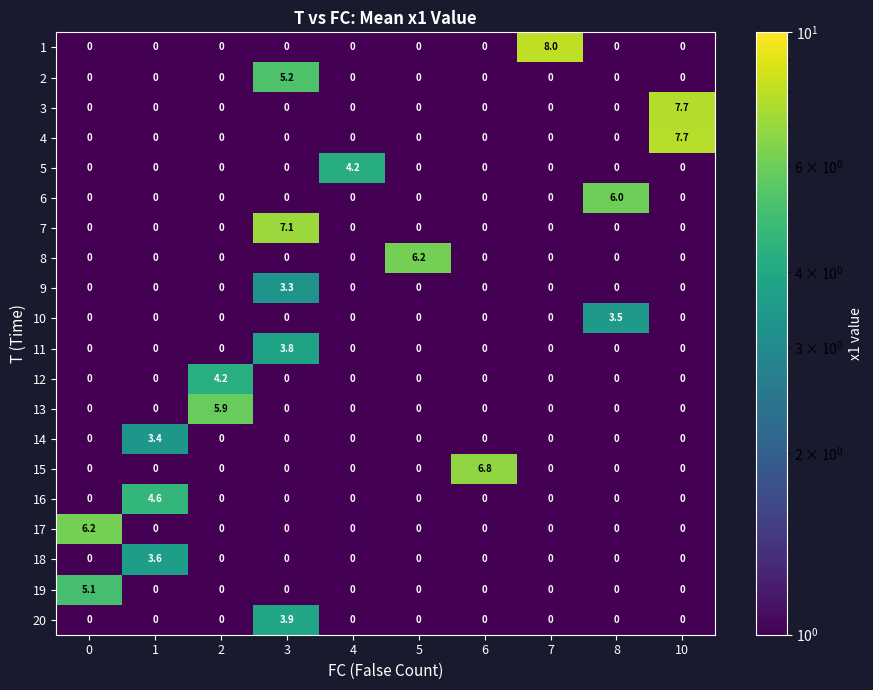

At how many categories does at least one series exceed 4?

10